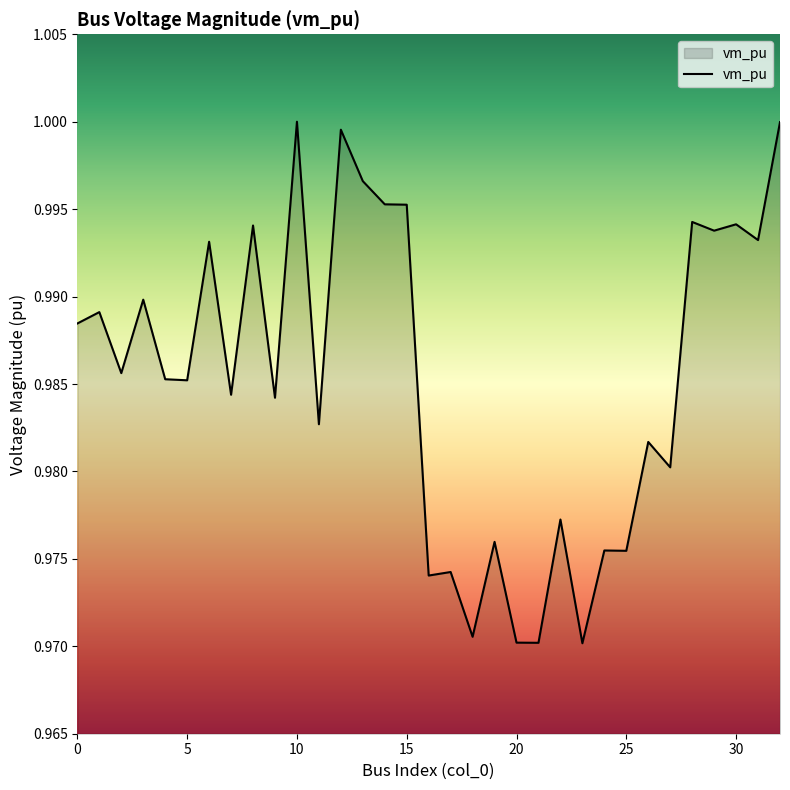

How many lines are shown in the chart?

1